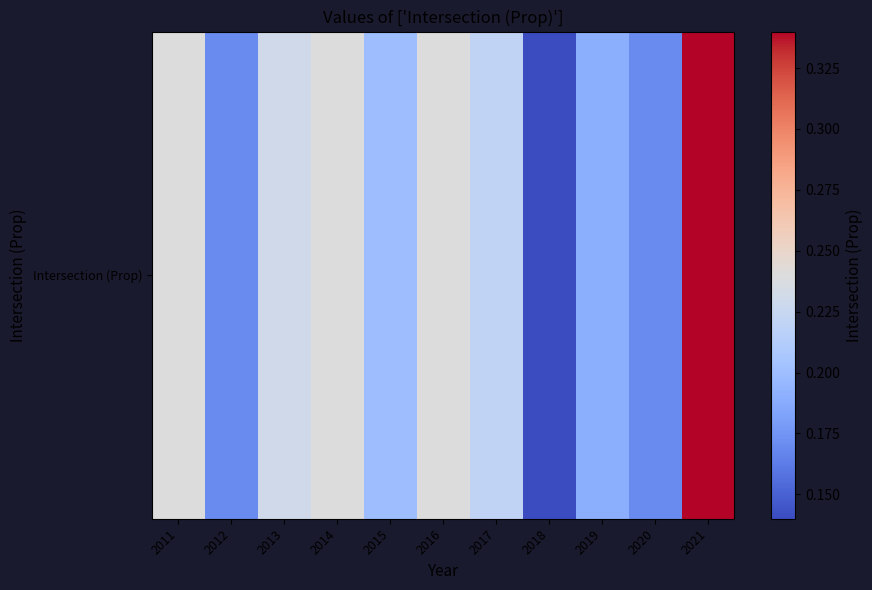

What is the difference between the maximum and second lowest values?

0.2